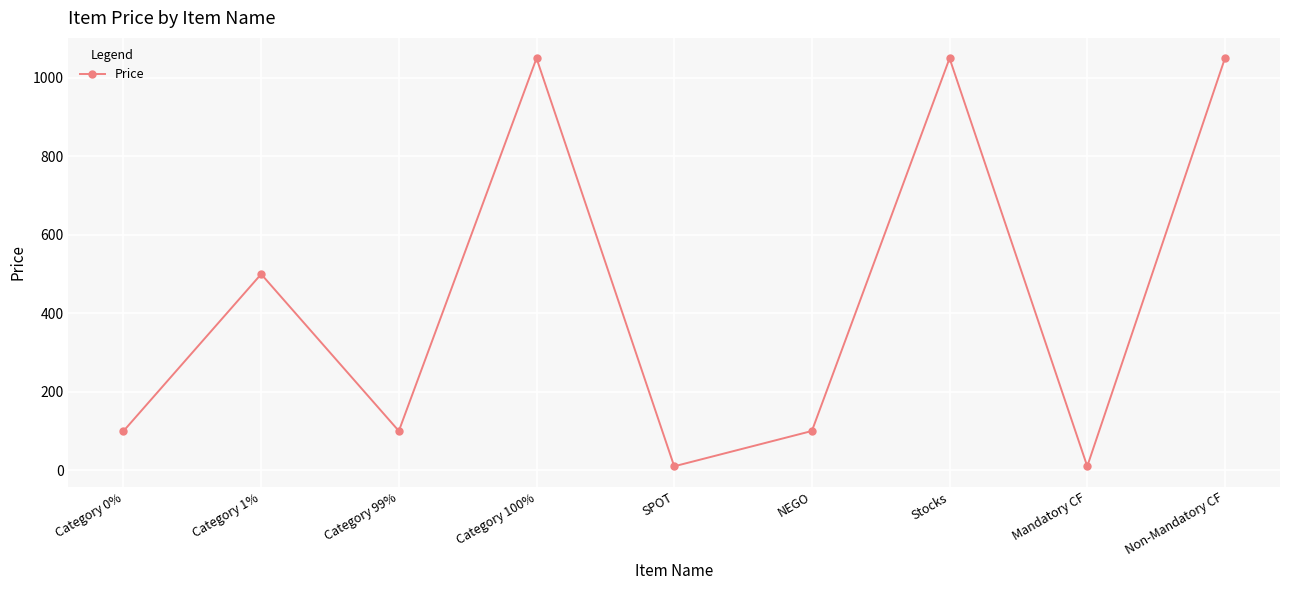

What is the label of the 3rd point from the right?

Stocks